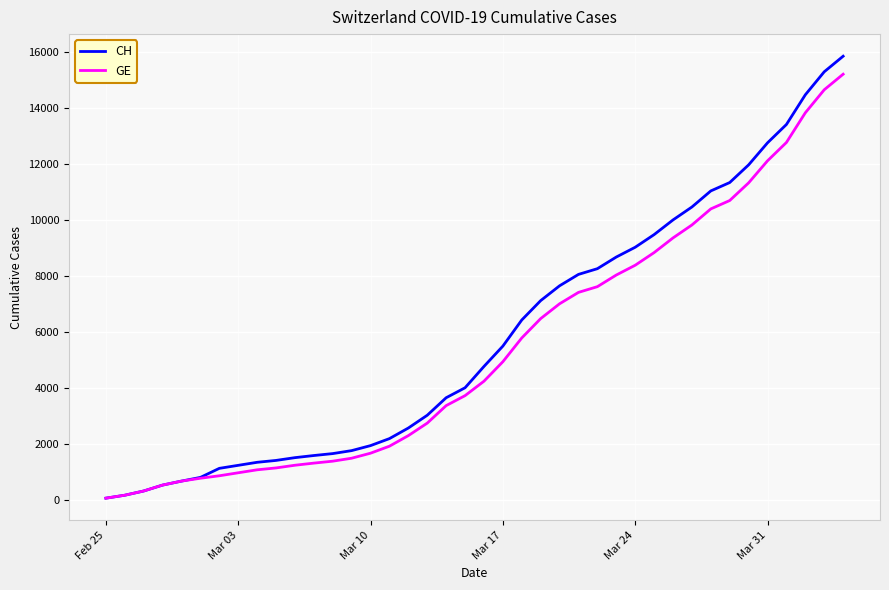

What is the greatest value displayed?

15850